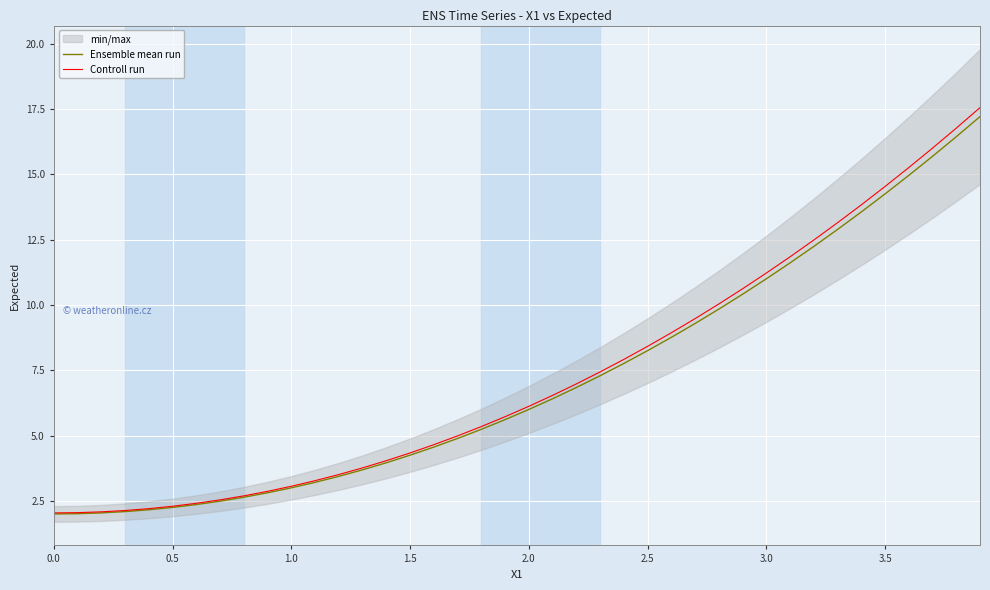

Reading left to right, what are all the values shown in this chart?

Ensemble mean run: 2.0	2.0	2.0	2.1	2.2	2.2	2.4	2.5	2.6	2.8	3.0	3.2	3.4	3.7	4.0	4.2	4.6	4.9	5.2	5.6	6.0	6.4	6.8	7.3	7.8	8.2	8.8	9.3	9.8	10.4	11.0	11.6	12.2	12.9	13.6	14.2	15.0	15.7	16.4	17.2
Controll run: 2.0	2.1	2.1	2.1	2.2	2.3	2.4	2.5	2.7	2.9	3.1	3.3	3.5	3.8	4.0	4.3	4.7	5.0	5.3	5.7	6.1	6.5	7.0	7.4	7.9	8.4	8.9	9.5	10.0	10.6	11.2	11.8	12.5	13.1	13.8	14.5	15.3	16.0	16.8	17.6